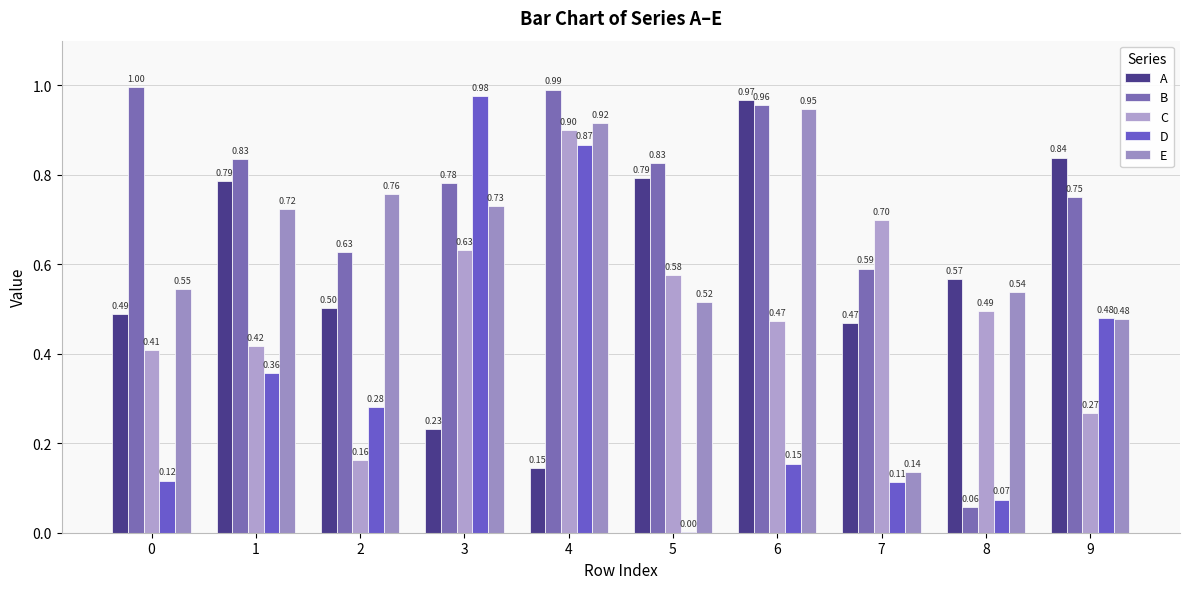

Are the bars horizontal?

No